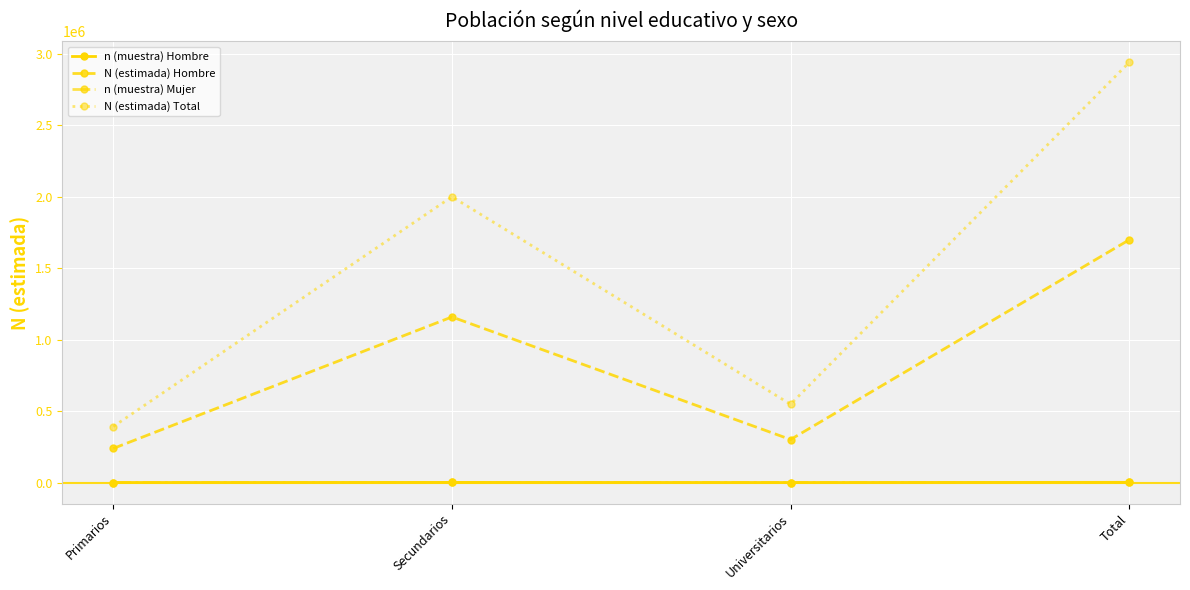

The N (estimada) Total series shows 4526901 at Total. True or false?

False